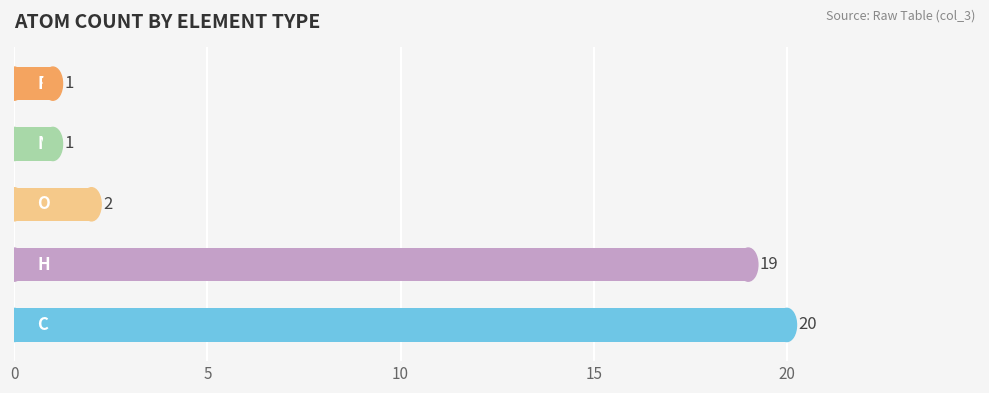

What is the average value?

9